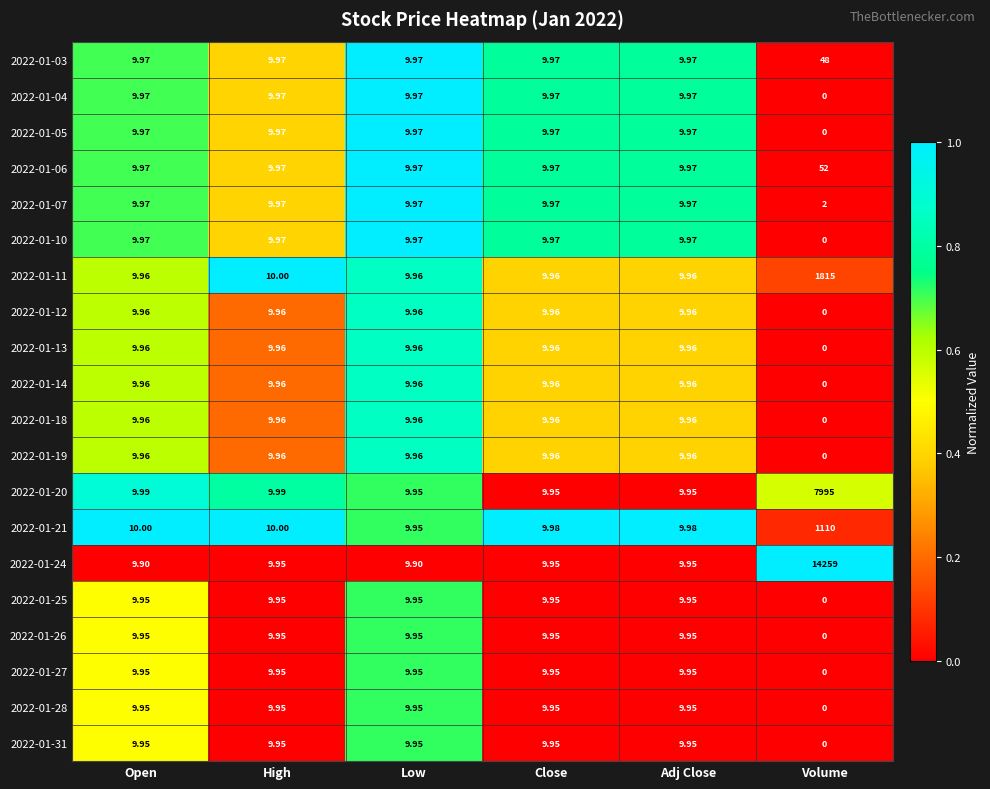

Which category has the lowest value across all series?

Volume